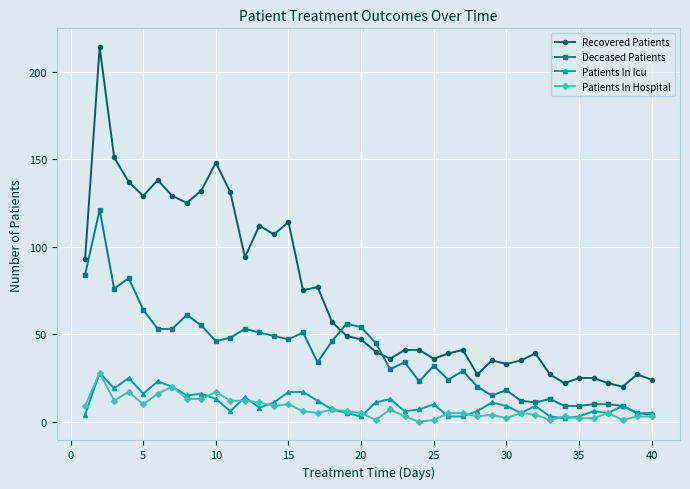

Reading left to right, what are all the values shown in this chart?

Recovered Patients: 93	214	151	137	129	138	129	125	132	148	131	94	112	107	114	75	77	57	49	47	40	36	41	41	36	39	41	27	35	33	35	39	27	22	25	25	22	20	27	24
Deceased Patients: 84	121	76	82	64	53	53	61	55	46	48	53	51	49	47	51	34	46	56	54	45	30	34	23	32	24	29	20	15	18	12	11	13	9	9	10	10	9	5	4
Patients In Icu: 4	28	19	25	16	23	20	15	16	13	6	14	8	11	17	17	12	7	5	3	11	13	6	7	10	3	3	6	11	9	5	9	3	2	3	6	5	9	5	5
Patients In Hospital: 9	28	12	17	10	16	20	13	13	17	12	12	11	9	10	6	5	7	6	5	1	7	3	0	1	5	5	3	4	2	5	4	1	3	2	2	5	1	3	3